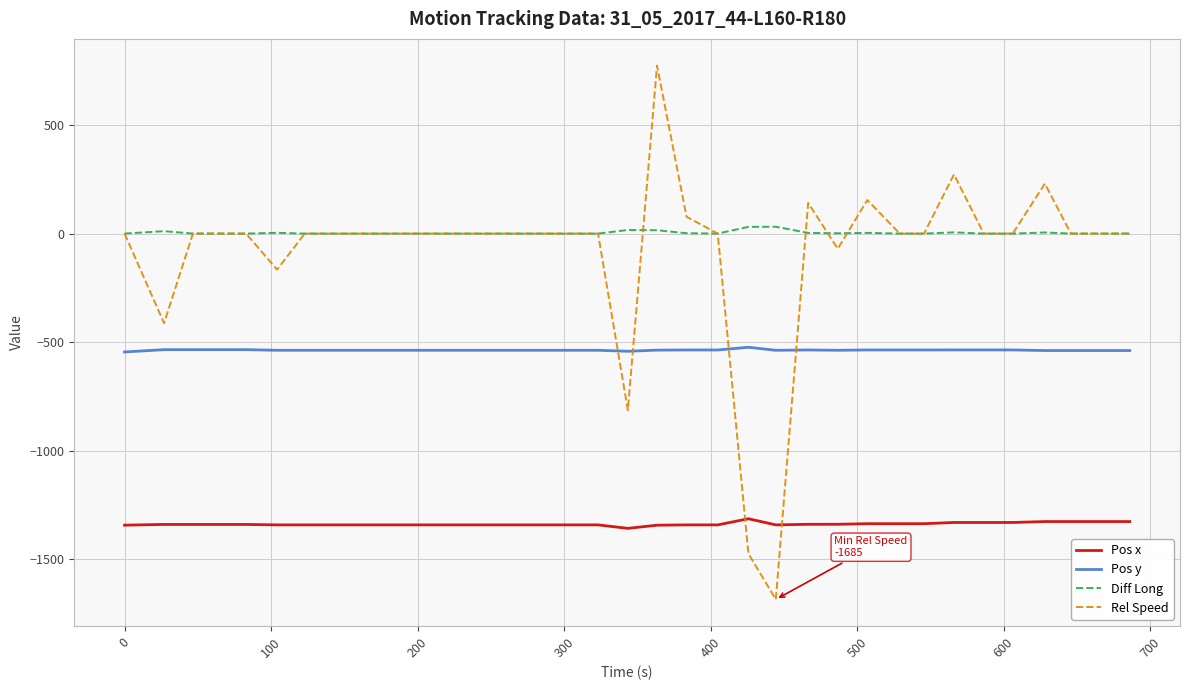

How many categories are shown in the chart?

35